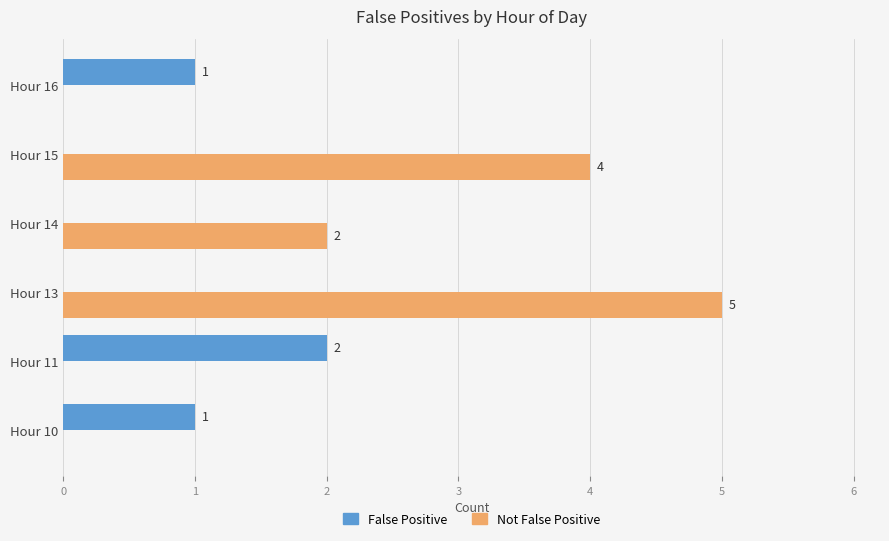

Count the number of categories in the chart.

6